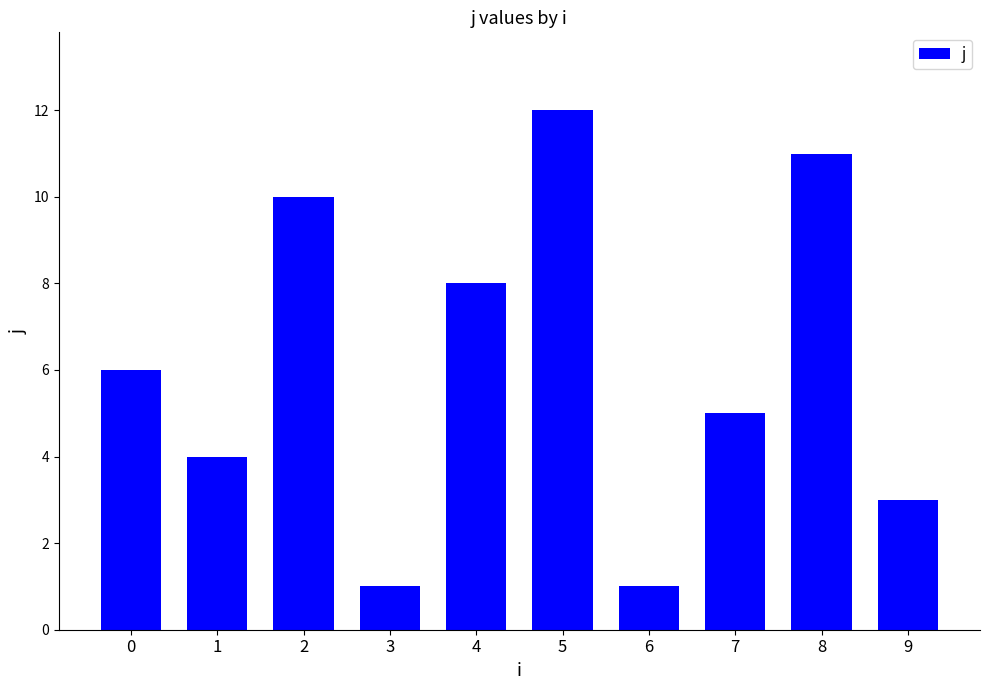

What is the average value?

6